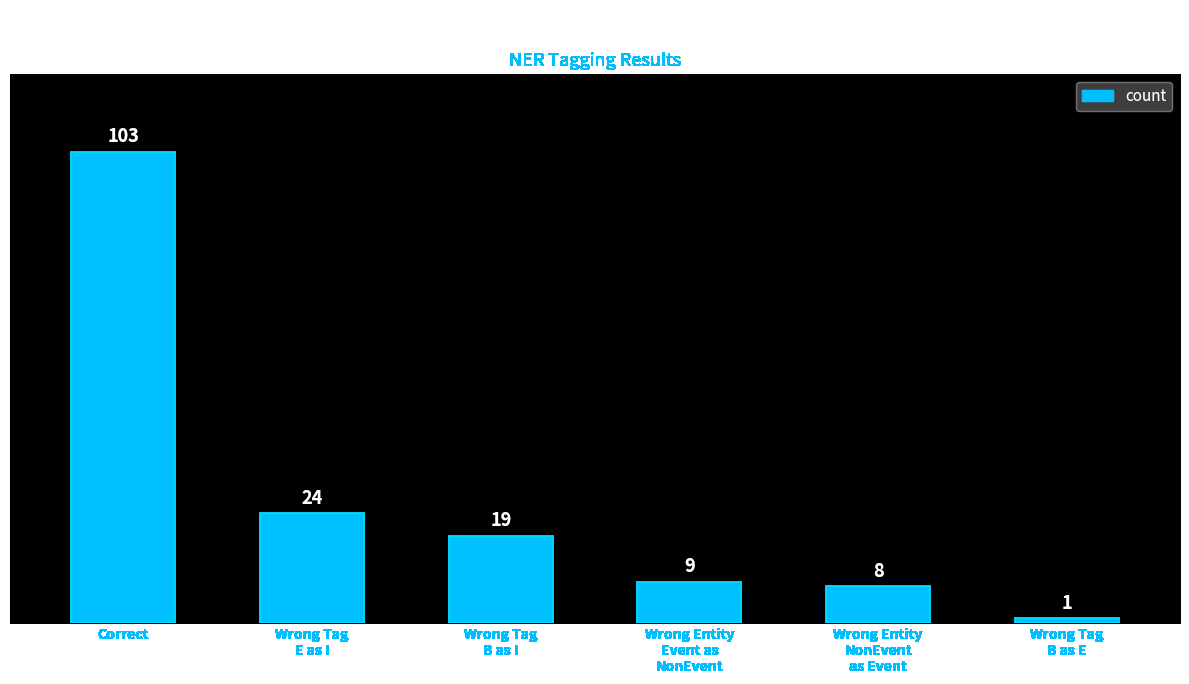

Rank the categories by value from lowest to highest.

Wrong Tag
B as E, Wrong Entity
NonEvent
as Event, Wrong Entity
Event as
NonEvent, Wrong Tag
B as I, Wrong Tag
E as I, Correct